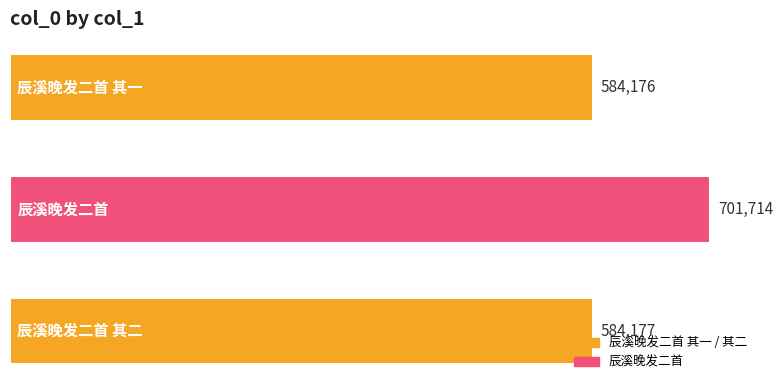

What is the greatest value displayed?

701714